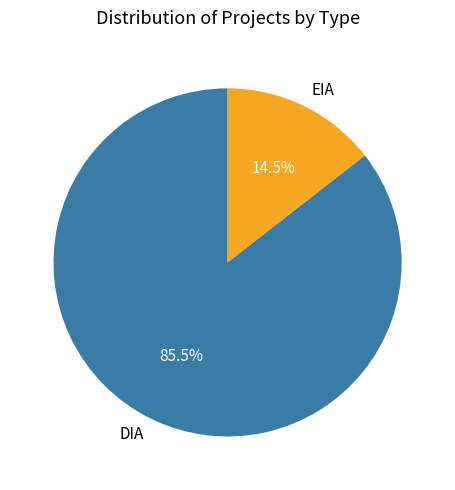

To the nearest percent, what is the average slice percentage?

50%